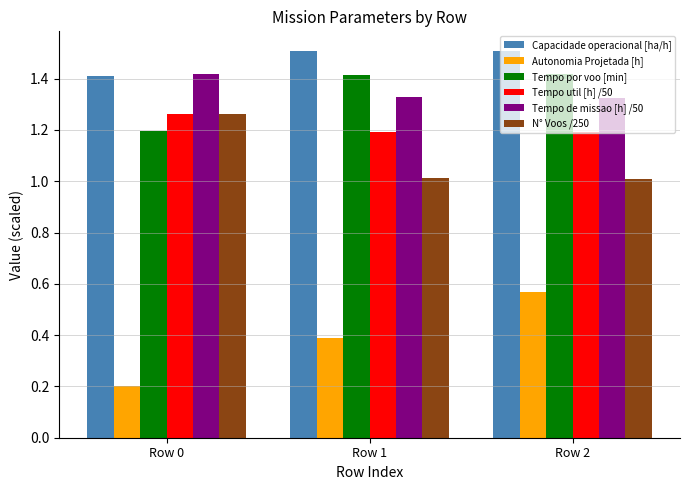

Are the bars horizontal?

No